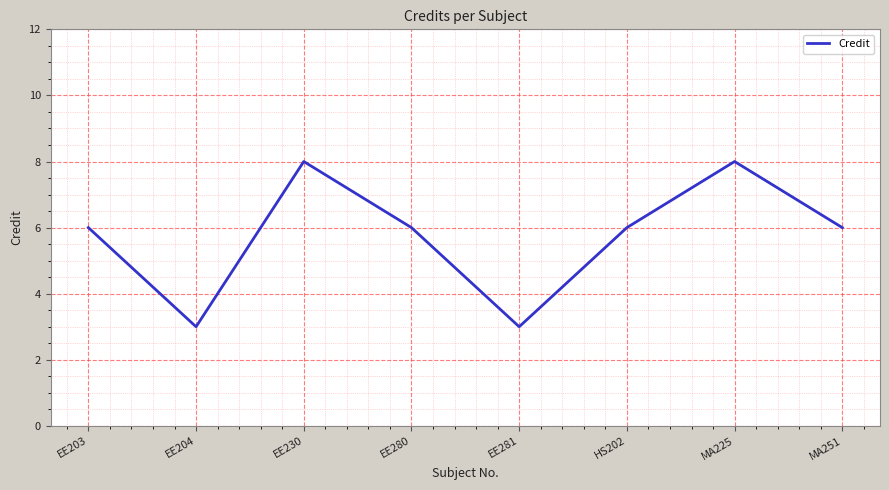

How many series are shown in this chart?

1